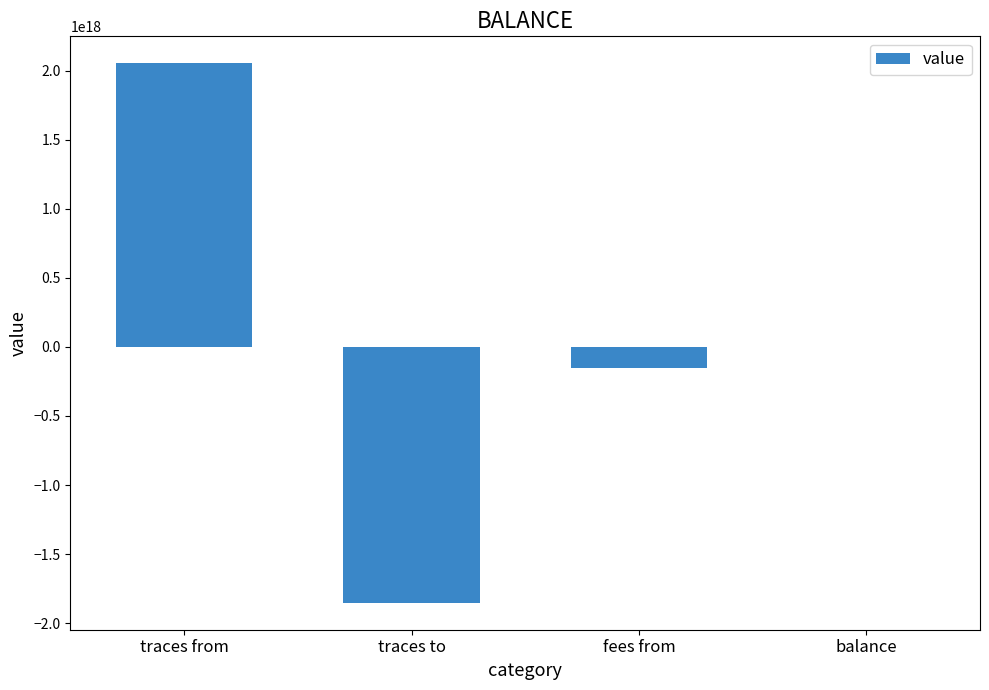

At which label is the value closest to 100423622043502464?

balance